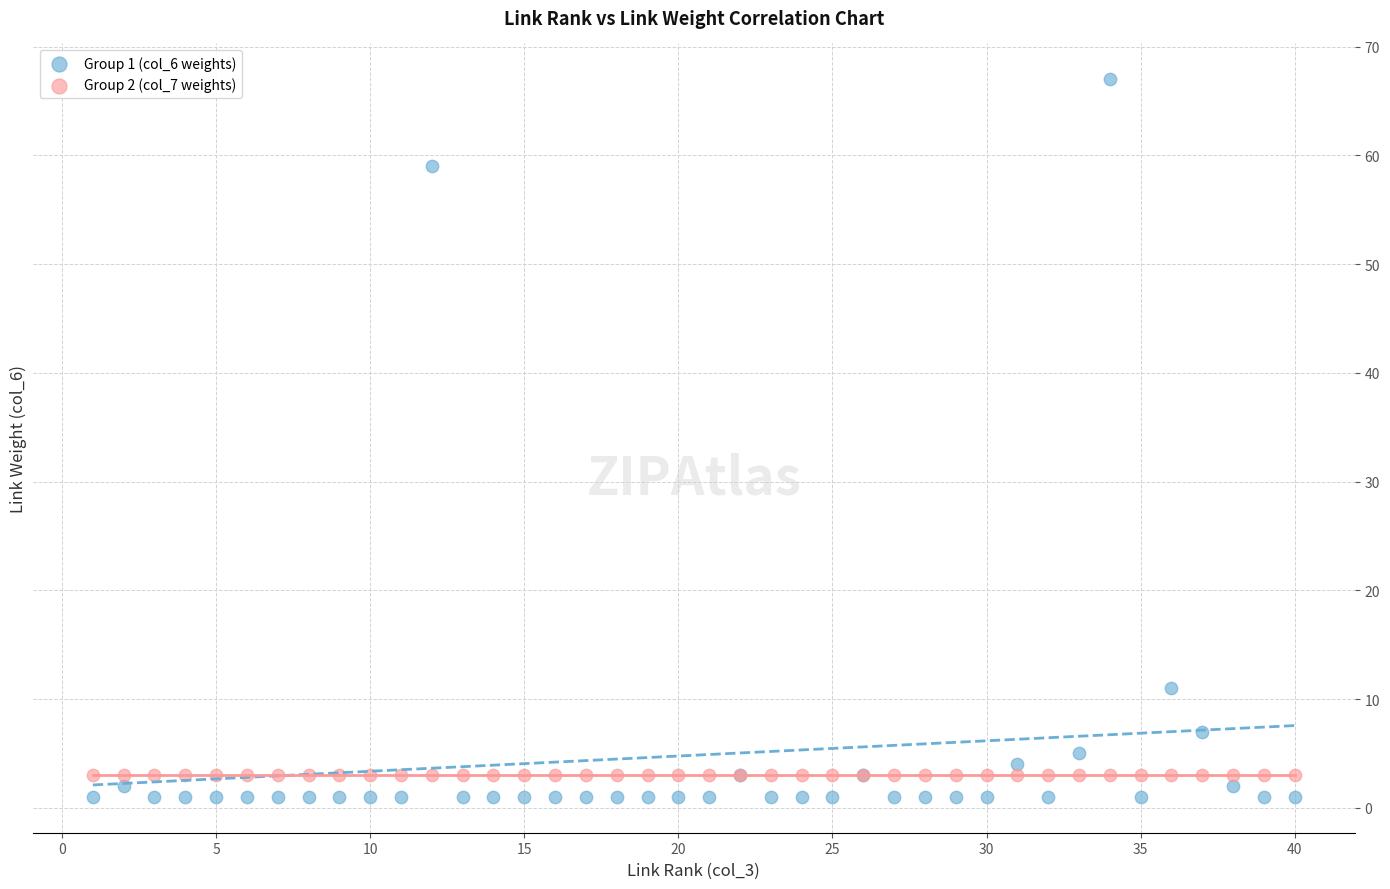

Across all series, what Y value is closest to 34?

11